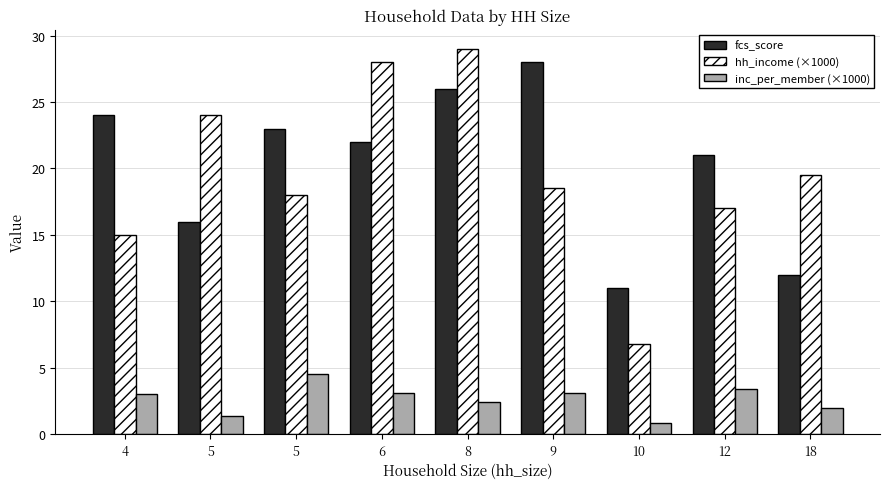

What are all the series names shown in the legend?

fcs_score, hh_income (×1000), inc_per_member (×1000)